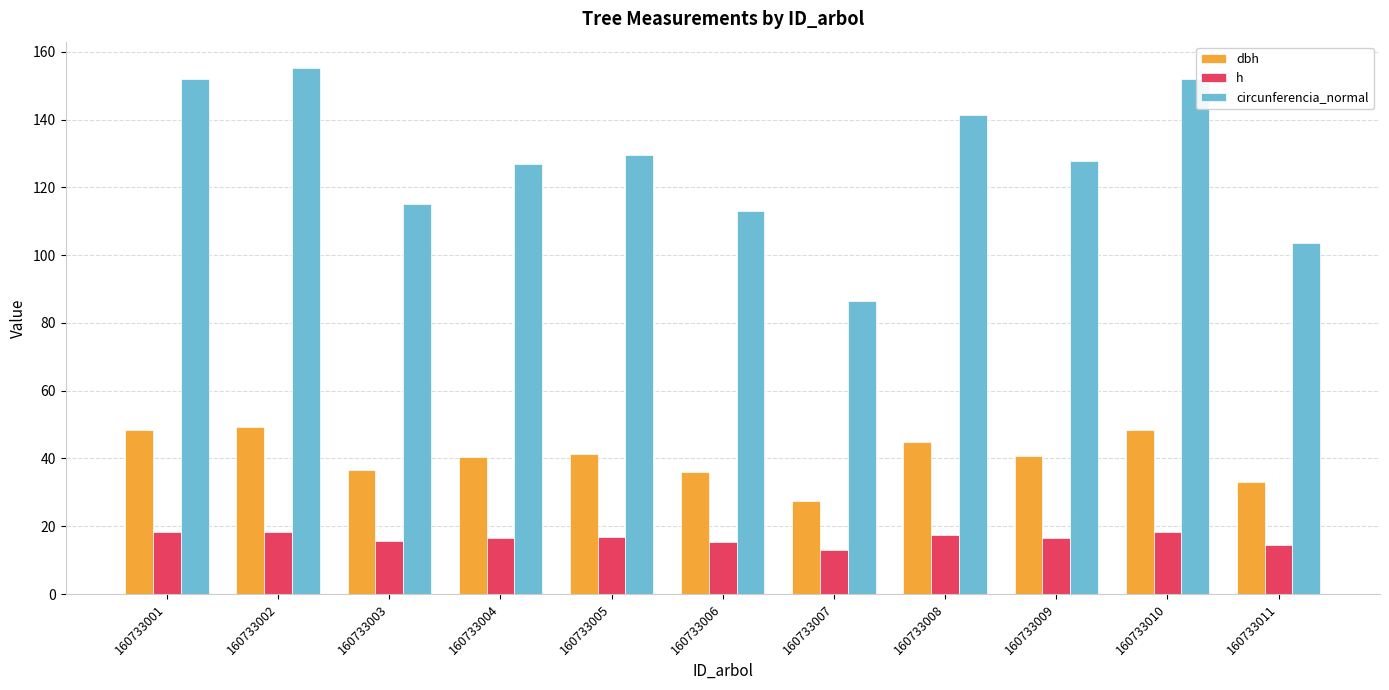

Is it true that circunferencia_normal equals 86.4 at 160733007?

True